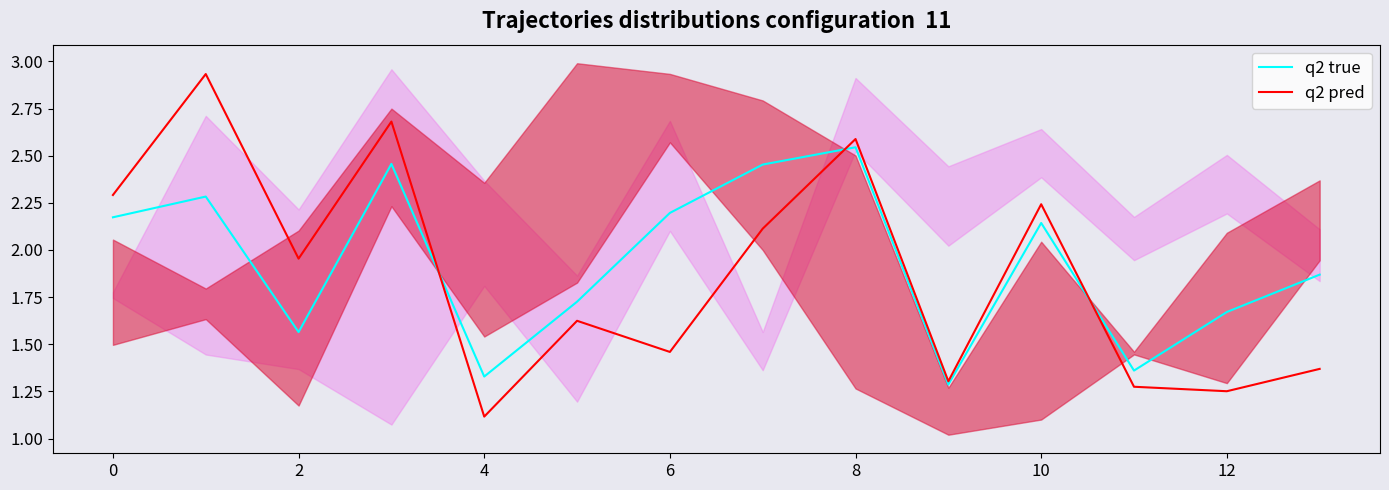

Between 11 and 12, which series saw the biggest shift?

q2 true